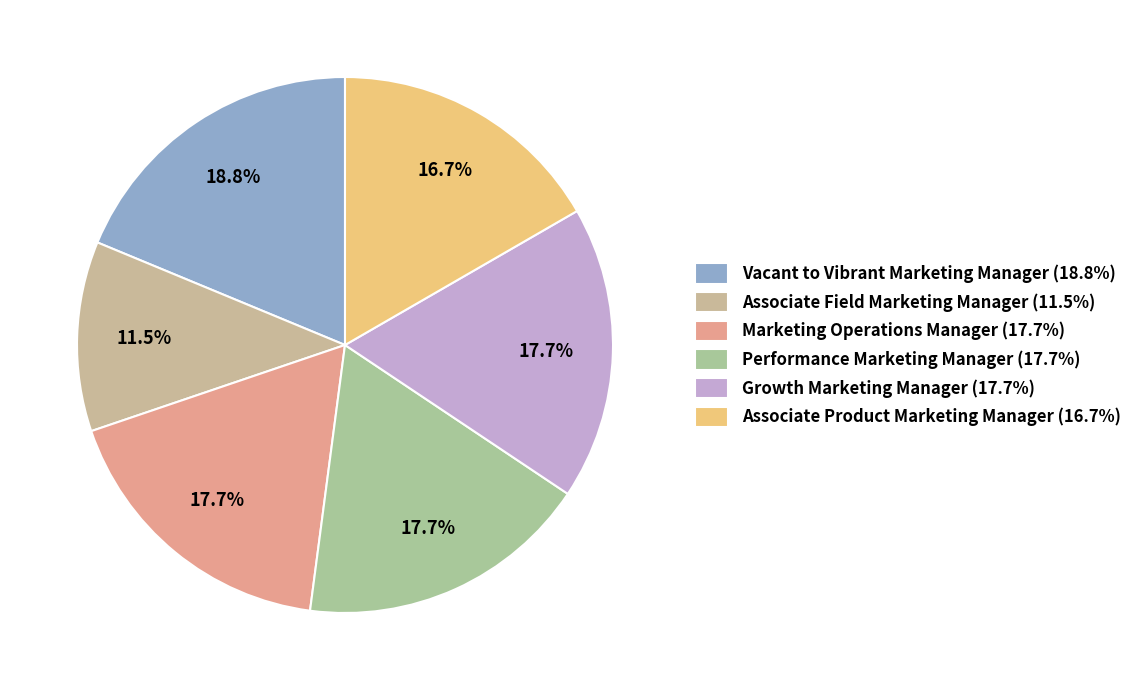

Count the number of slices in the pie.

6